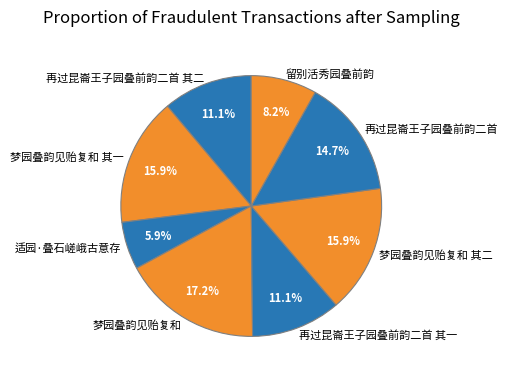

To the nearest percent, what percentage of the pie is 梦园叠韵见贻复和 其一?

16%